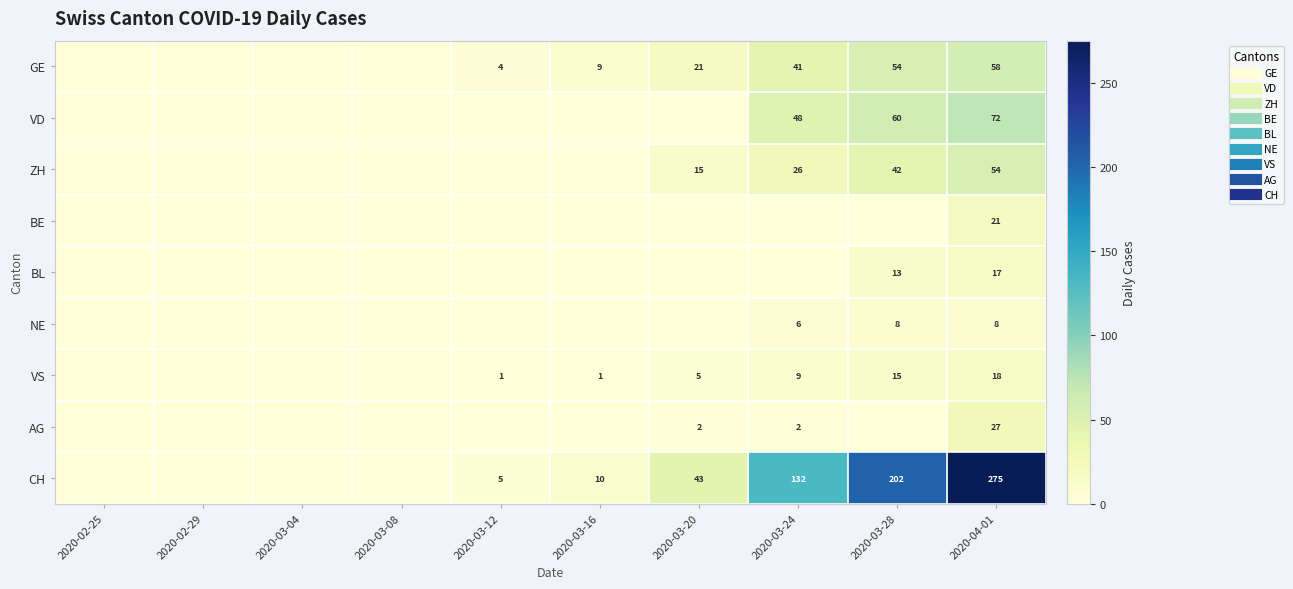

Which series has the largest range (max minus min)?

CH